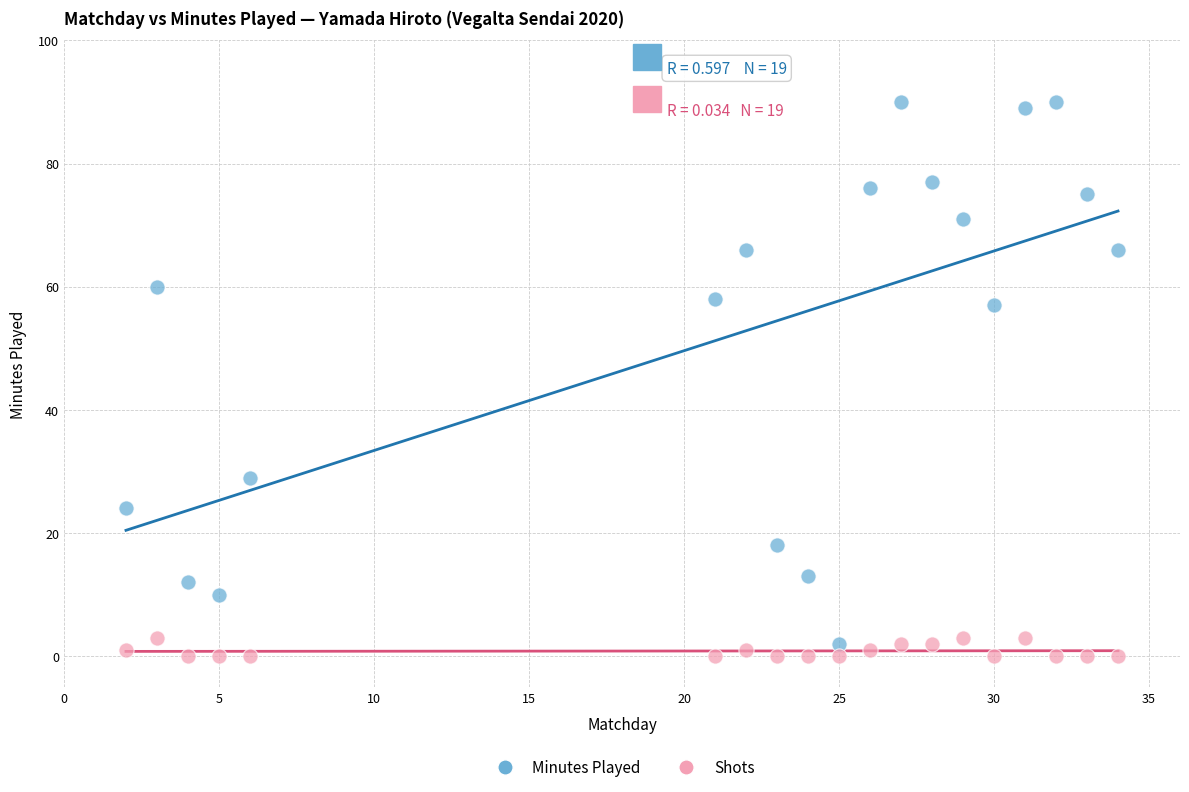

Which series contains the highest Y value?

Minutes Played